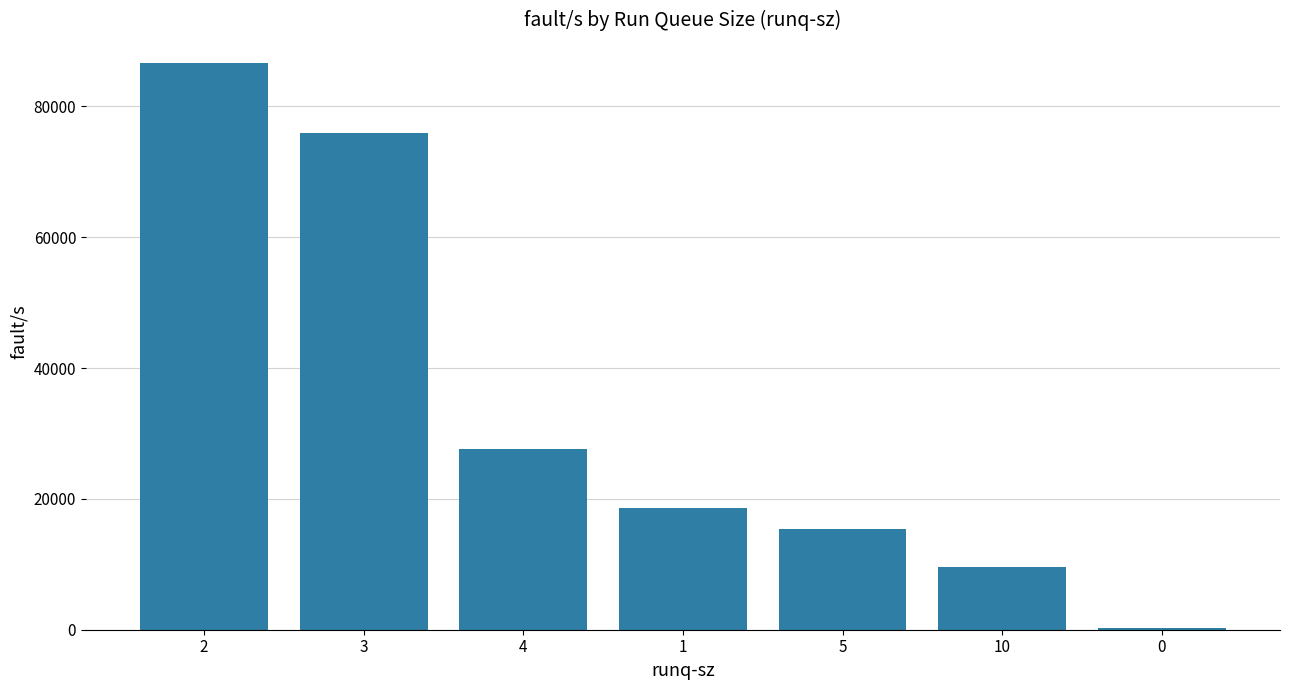

What is the change in value from 5 to 0?

-15136